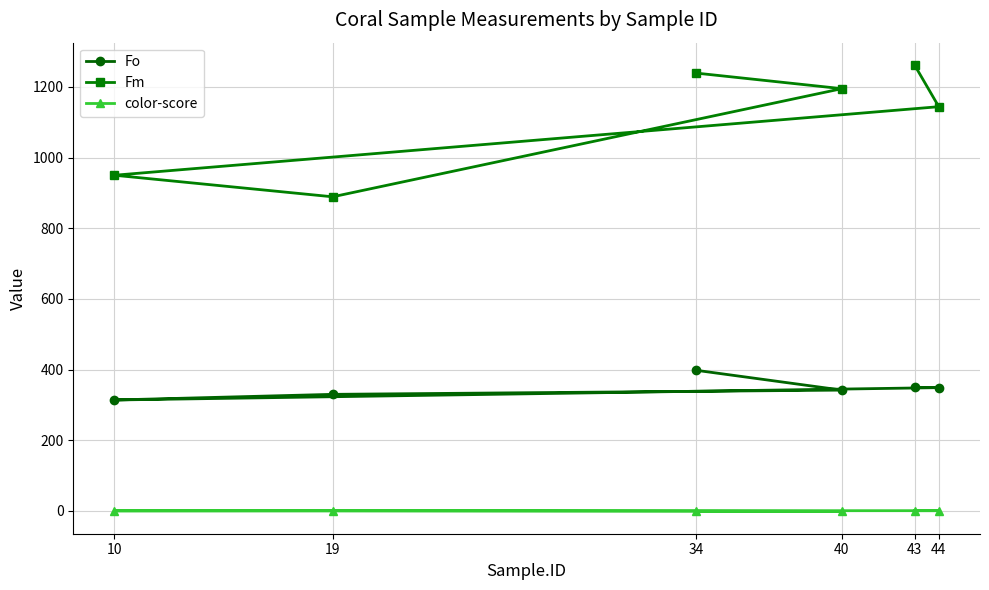

True or false: color-score and Fo intersect in this chart.

False